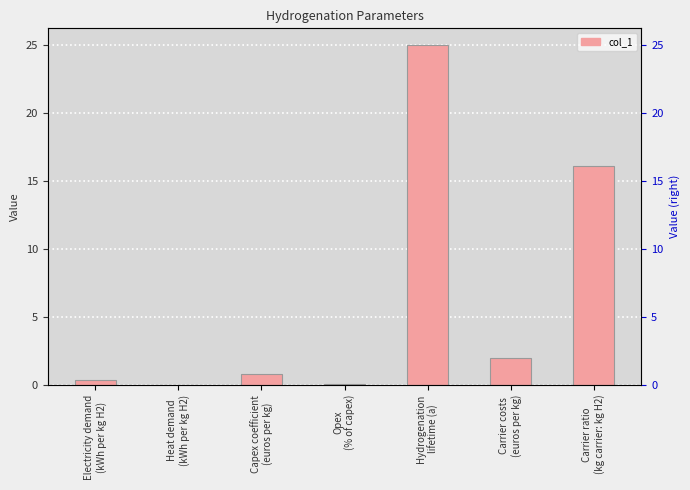

Between Electricity demand
(kWh per kg H2) and Heat demand
(kWh per kg H2), which is larger?

Electricity demand
(kWh per kg H2)